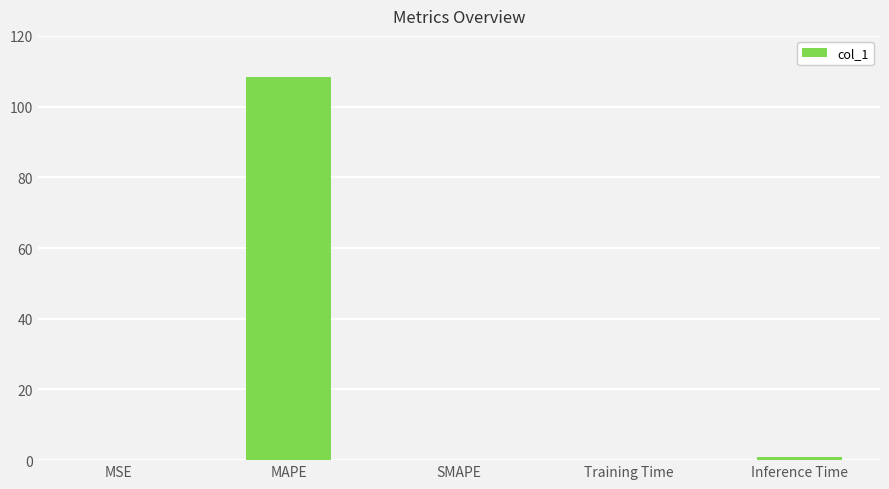

What is the maximum value shown in the chart?

108.4